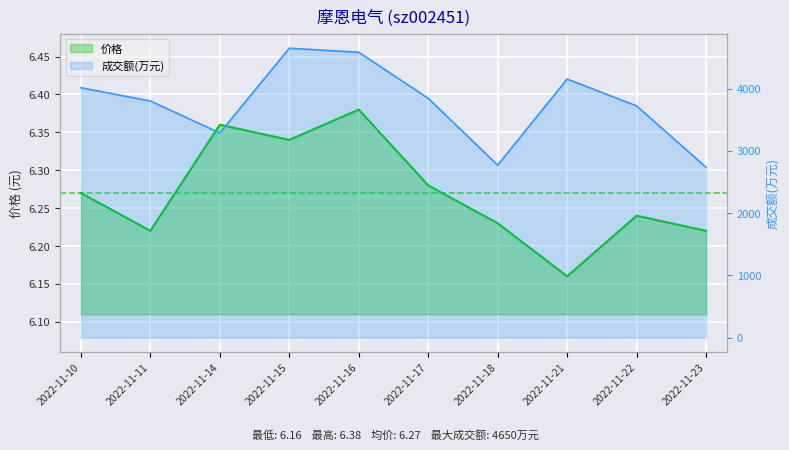

Rank the categories by 价格 value from highest to lowest.

2022-11-16, 2022-11-14, 2022-11-15, 2022-11-17, 2022-11-10, 2022-11-22, 2022-11-18, 2022-11-11, 2022-11-23, 2022-11-21